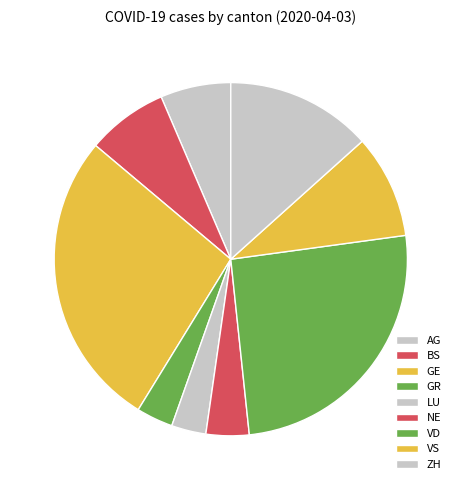

To the nearest percent, what is the combined percentage of GE and VD?

53%